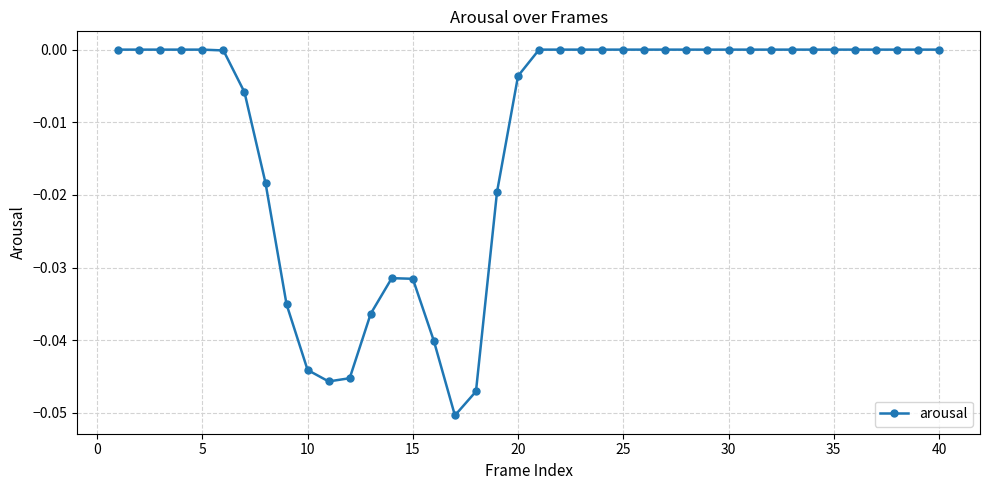

What is the sum of all values?

-0.5